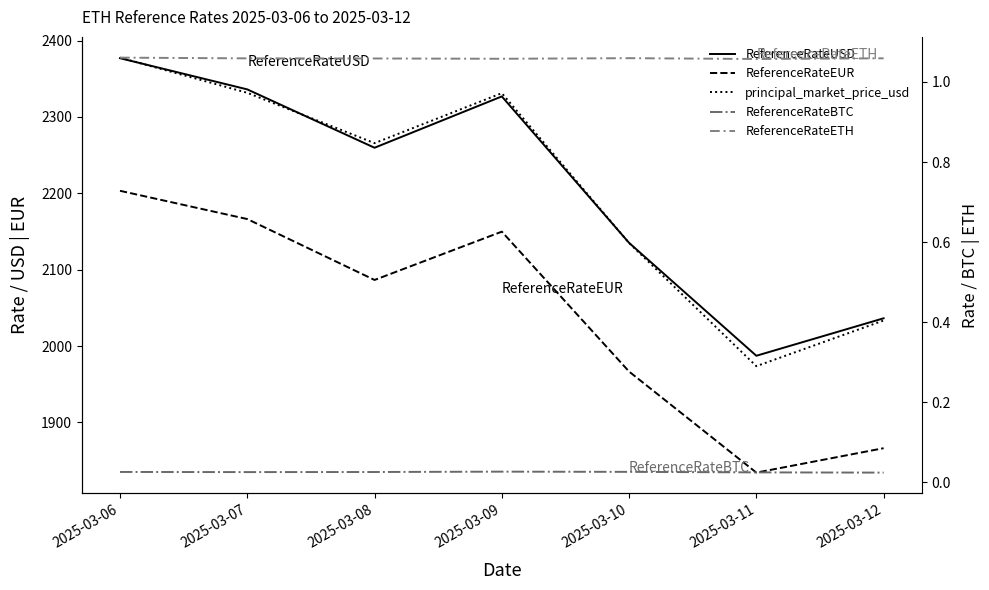

What is the sum of the ReferenceRateEUR values at 2025-03-10 and 2025-03-12?

3832.9